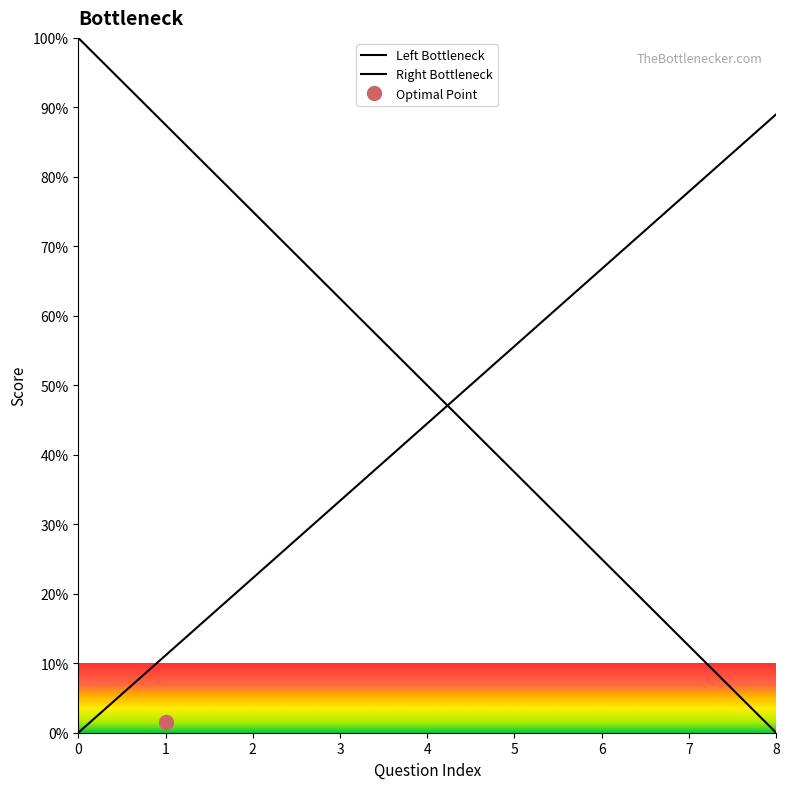

Rank the categories by value from highest to lowest.

8, 7, 6, 5, 4, 3, 2, 1, 0